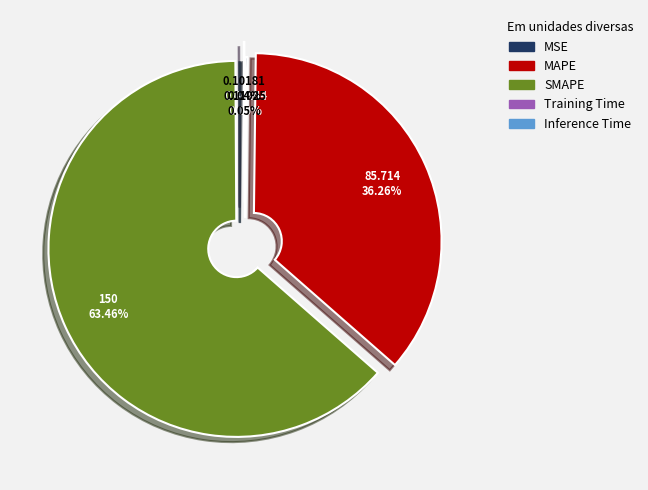

Which category has the biggest portion of the pie?

SMAPE